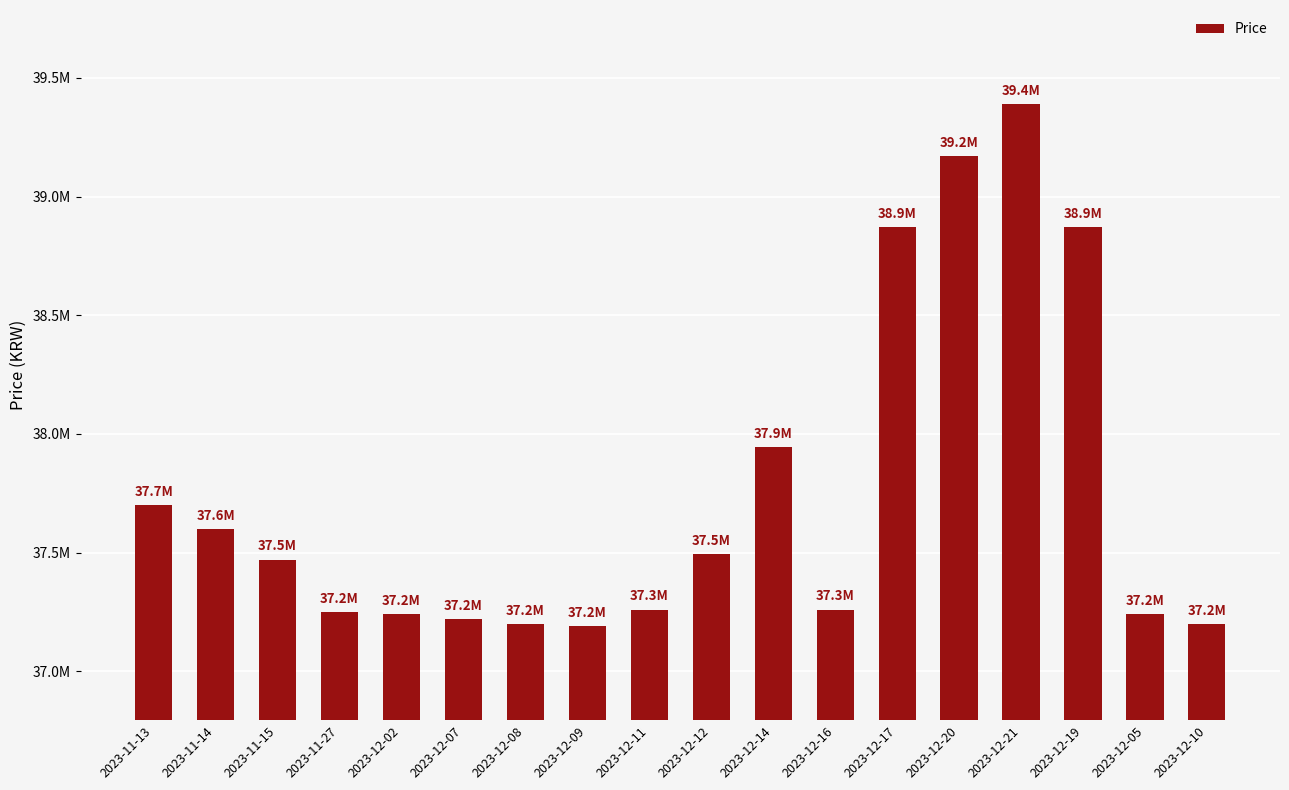

Which label corresponds to the smallest value in the chart?

2023-12-09